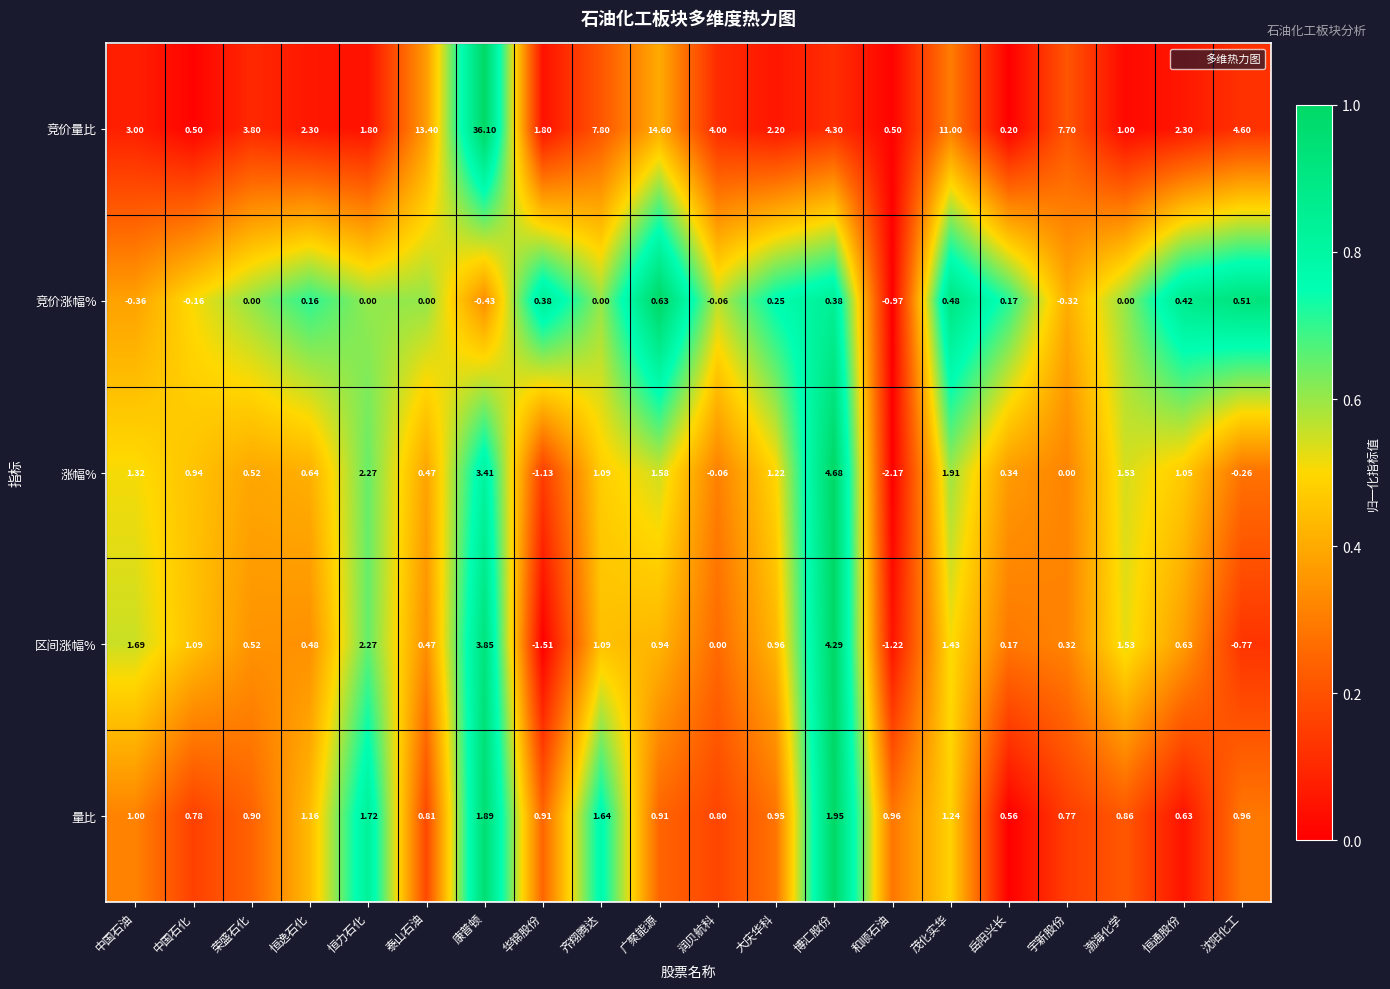

Rank the series by their maximum value, from highest to lowest.

竞价量比, 涨幅%, 区间涨幅%, 量比, 竞价涨幅%